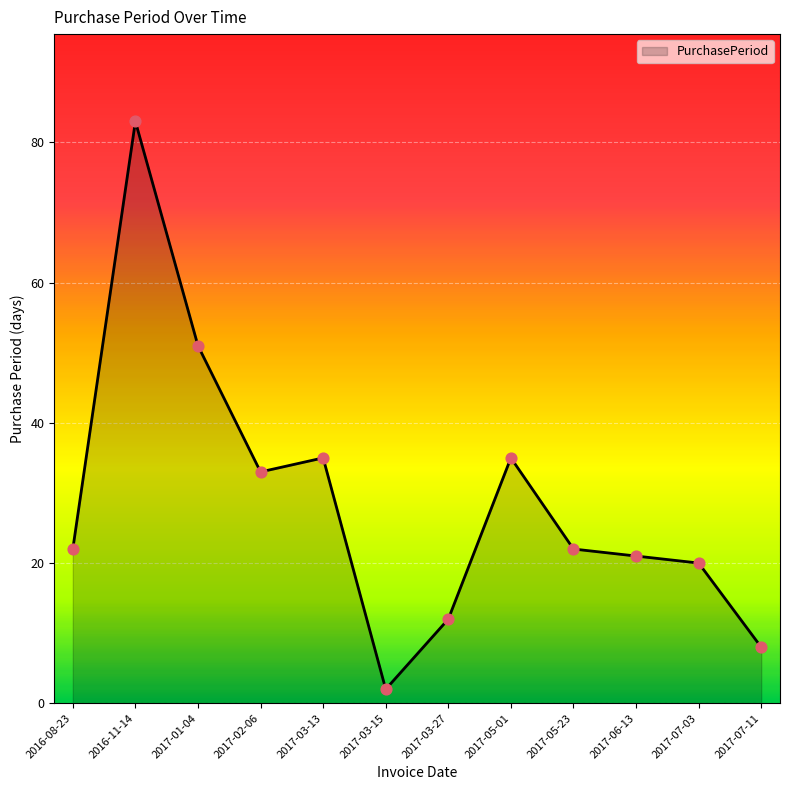

Approximately how many times larger is the value at 2017-03-15 compared to 2016-08-23?

0.1